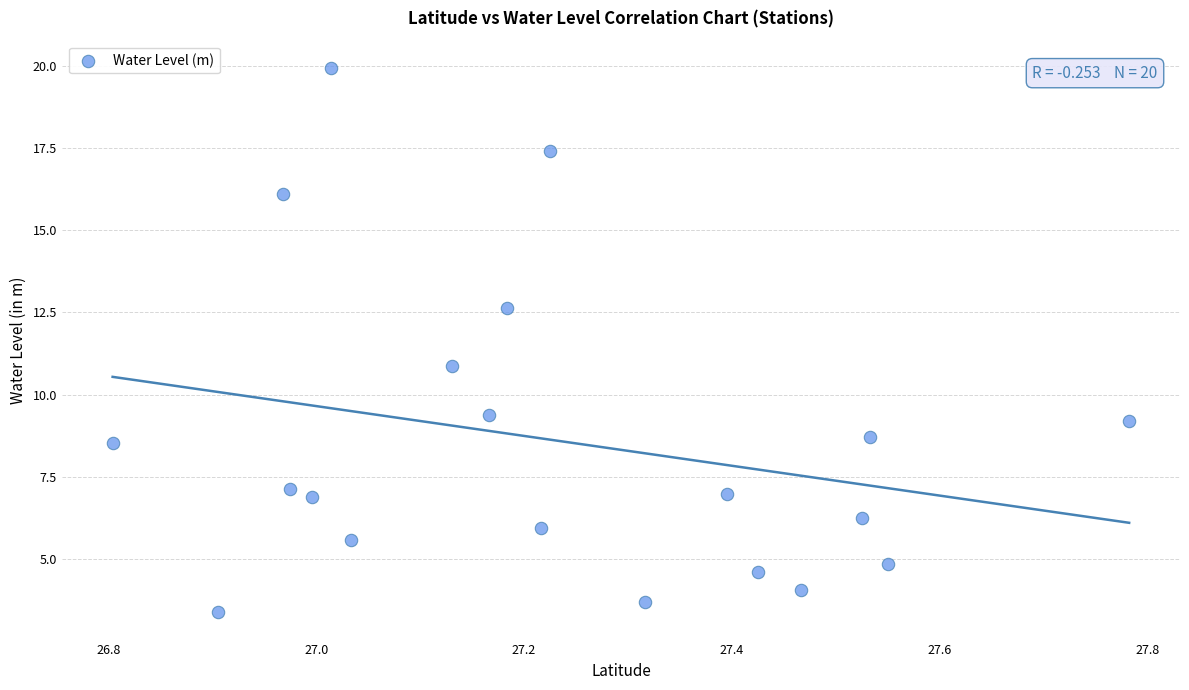

What is the range of Y values (max minus min)?

16.6